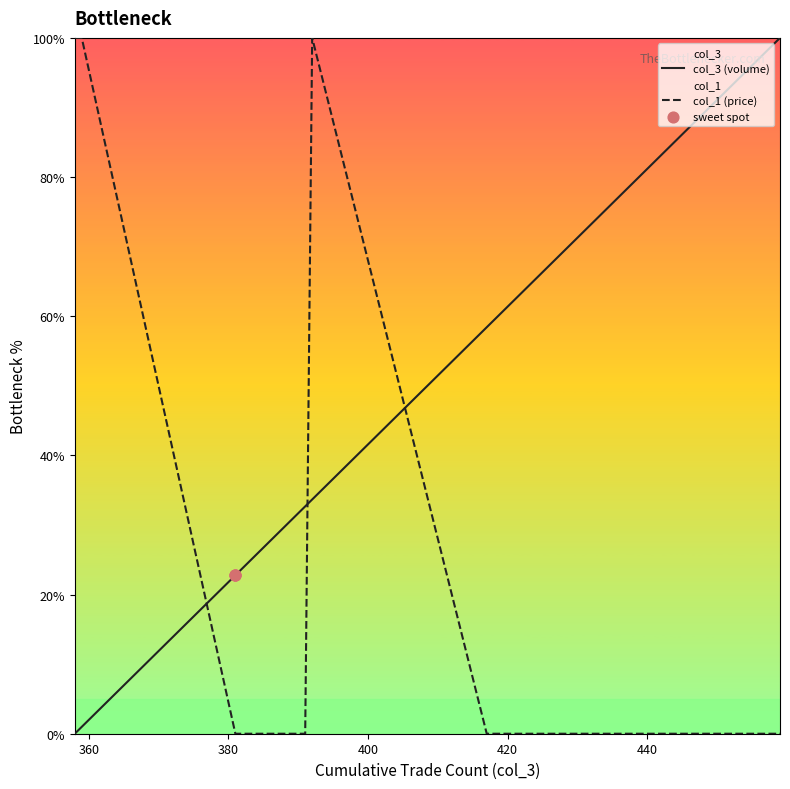

At how many categories does at least one series exceed 50?

16